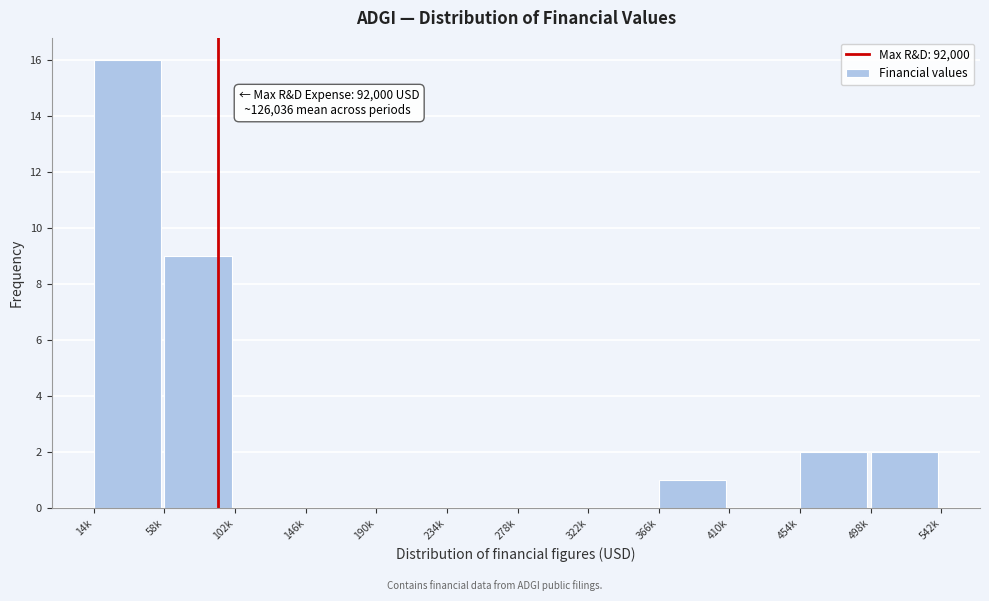

Which label corresponds to the largest value in the chart?

14k